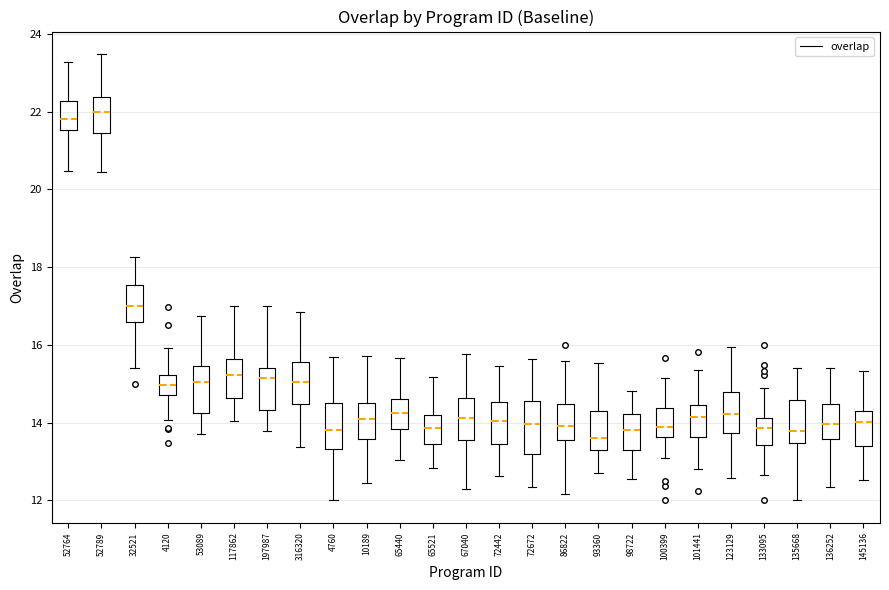

Reading left to right, read every box against the y-axis: the position of its median line, the range the box covers, and the ends of its whiskers. The values are not printed on the chart, so give them approximately, as read against the axis.

52764: median 21.8, box 21.6 to 22.2, whiskers 20.4 to 23.2
52789: median 22.0, box 21.4 to 22.4, whiskers 20.4 to 23.4
32521: median 17.0, box 16.6 to 17.6, whiskers 15.4 to 18.2
4120: median 15.0, box 14.8 to 15.2, whiskers 14.0 to 16.0
53089: median 15.0, box 14.2 to 15.4, whiskers 13.8 to 16.8
117862: median 15.2, box 14.6 to 15.6, whiskers 14.0 to 17.0
197987: median 15.2, box 14.4 to 15.4, whiskers 13.8 to 17.0
316320: median 15.0, box 14.4 to 15.6, whiskers 13.4 to 16.8
4760: median 13.8, box 13.4 to 14.6, whiskers 12.0 to 15.6
10189: median 14.0, box 13.6 to 14.6, whiskers 12.4 to 15.8
65440: median 14.2, box 13.8 to 14.6, whiskers 13.0 to 15.6
65521: median 13.8, box 13.4 to 14.2, whiskers 12.8 to 15.2
67040: median 14.2, box 13.6 to 14.6, whiskers 12.4 to 15.8
72442: median 14.0, box 13.4 to 14.6, whiskers 12.6 to 15.4
72672: median 14.0, box 13.2 to 14.6, whiskers 12.4 to 15.6
86822: median 14.0, box 13.6 to 14.4, whiskers 12.2 to 15.6
93360: median 13.6, box 13.4 to 14.2, whiskers 12.8 to 15.6
98722: median 13.8, box 13.2 to 14.2, whiskers 12.6 to 14.8
100399: median 13.8, box 13.6 to 14.4, whiskers 13.0 to 15.2
101441: median 14.2, box 13.6 to 14.4, whiskers 12.8 to 15.4
123129: median 14.2, box 13.8 to 14.8, whiskers 12.6 to 16.0
133095: median 13.8, box 13.4 to 14.2, whiskers 12.6 to 15.0
135668: median 13.8, box 13.4 to 14.6, whiskers 12.0 to 15.4
136252: median 14.0, box 13.6 to 14.4, whiskers 12.4 to 15.4
145136: median 14.0, box 13.4 to 14.4, whiskers 12.6 to 15.4